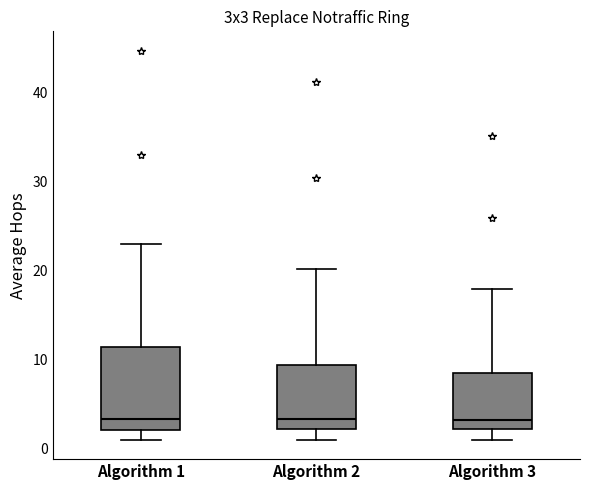

Which box is the tallest, from its lower edge to its upper edge?

Algorithm 1